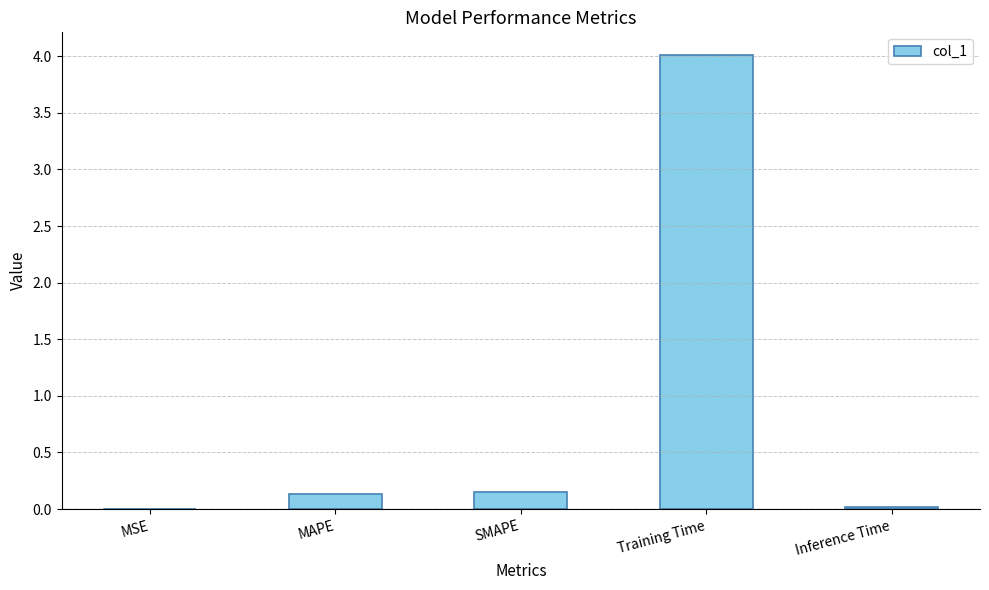

What is the sum of the values at Training Time and MAPE?

4.1